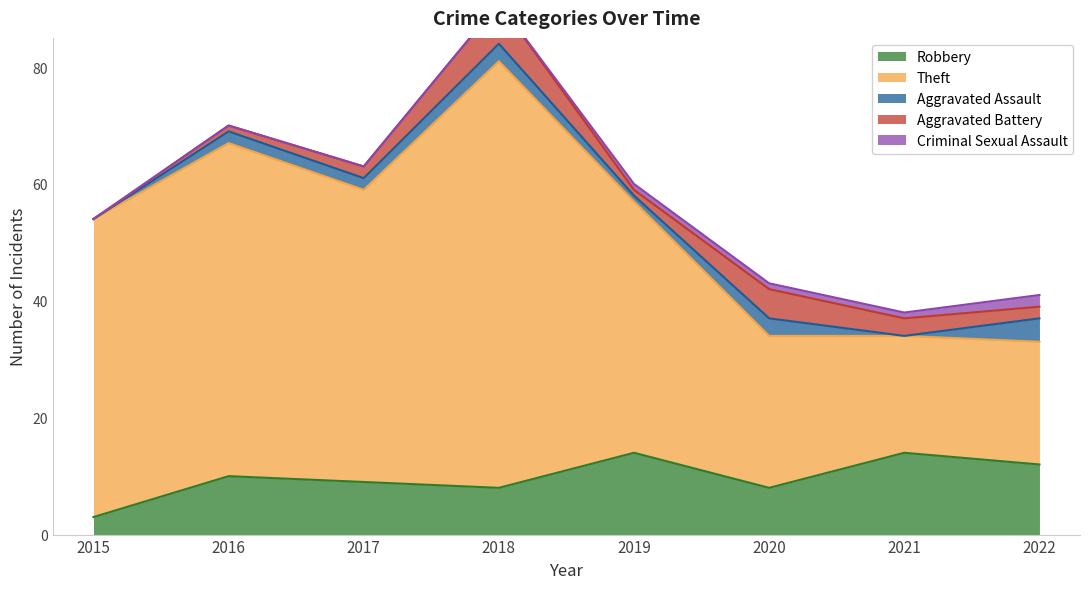

True or false: Aggravated Battery and Criminal Sexual Assault cross at least once.

False